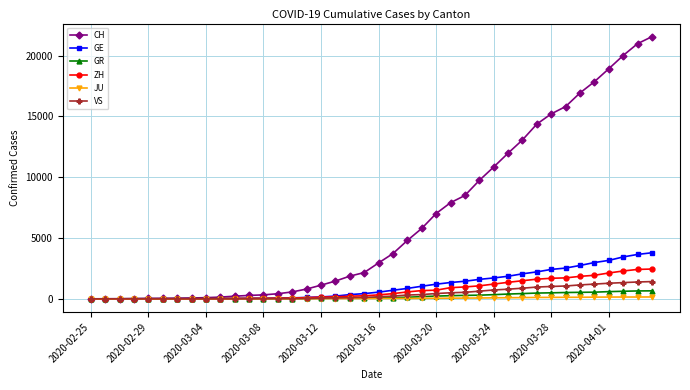

What is the maximum value shown in the chart?

21554